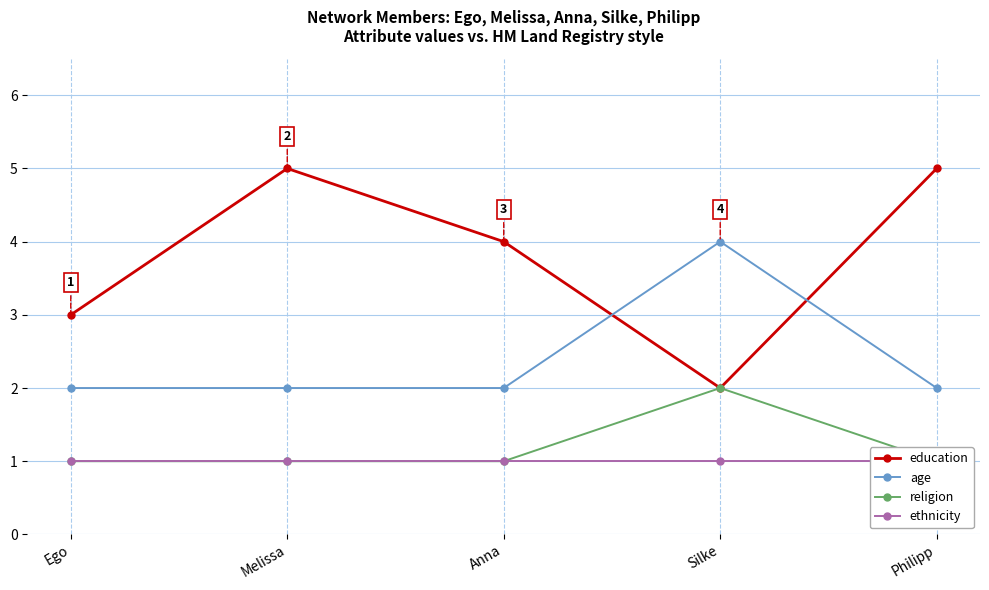

How many age values are between 2 and 3?

4